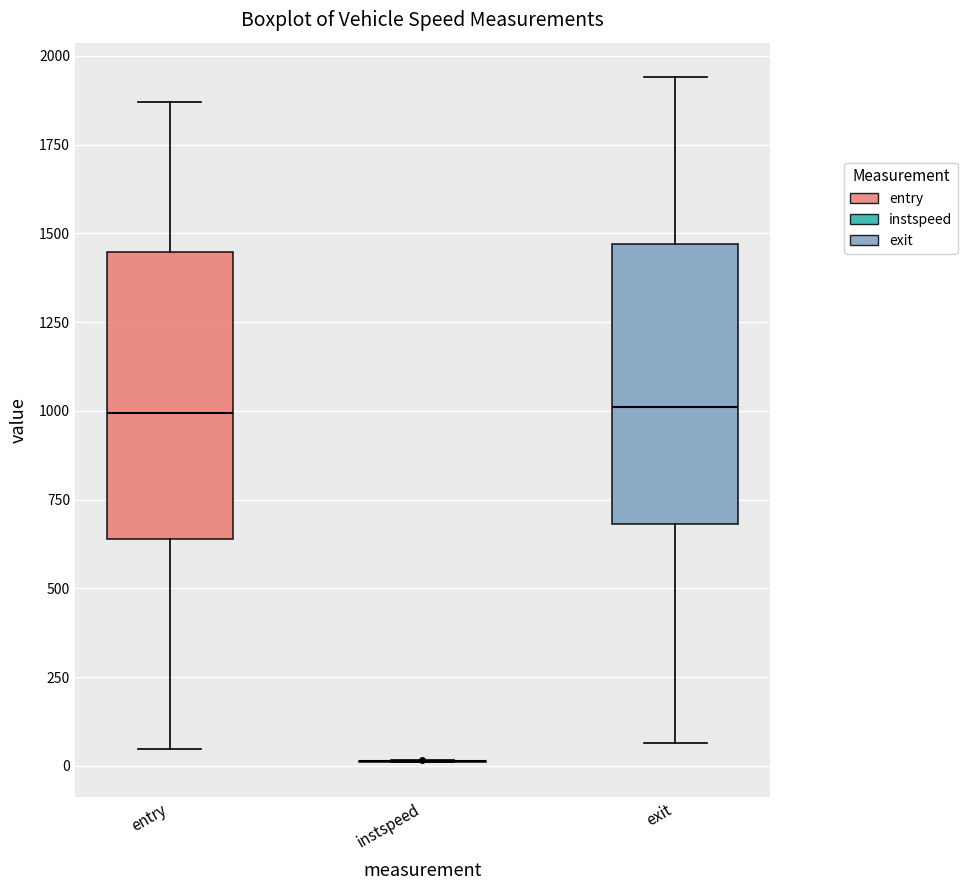

Where is the upper edge of the box for entry on the y-axis? The values are not printed on the chart, so give them approximately, as read against the axis.

1450